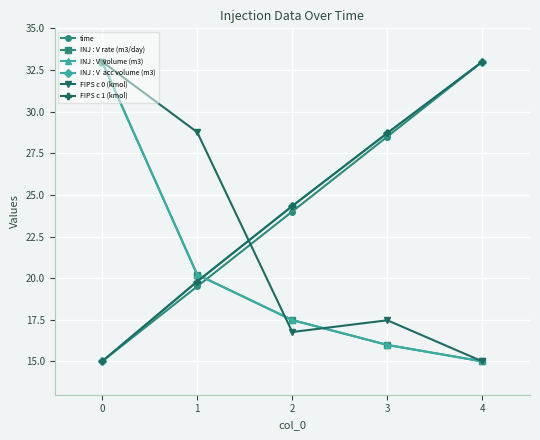

Reading left to right, list all the values displayed in this chart.

time: 15.0	19.5	24.0	28.5	33.0
INJ : V rate (m3/day): 33.0	20.2	17.5	16.0	15.0
INJ : V  volume (m3): 33.0	20.2	17.5	16.0	15.0
INJ : V  acc volume (m3): 15.0	19.8	24.3	28.7	33.0
FIPS c 0 (kmol): 33.0	28.8	16.8	17.5	15.0
FIPS c 1 (kmol): 15.0	19.8	24.3	28.7	33.0